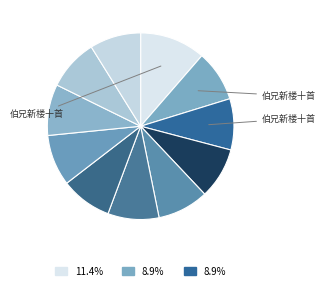

How many segments does this pie chart have?

11